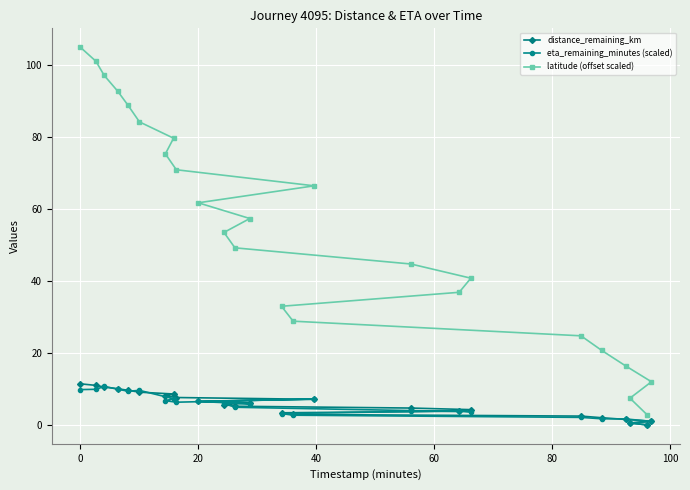

Count the number of data series in this chart.

3